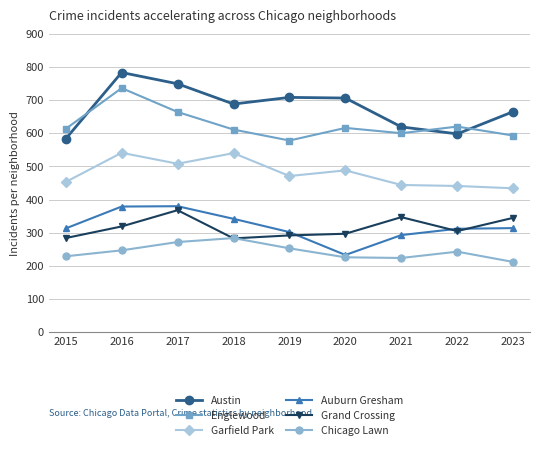

What is the value of the Auburn Gresham point at the 3rd from the left?

380